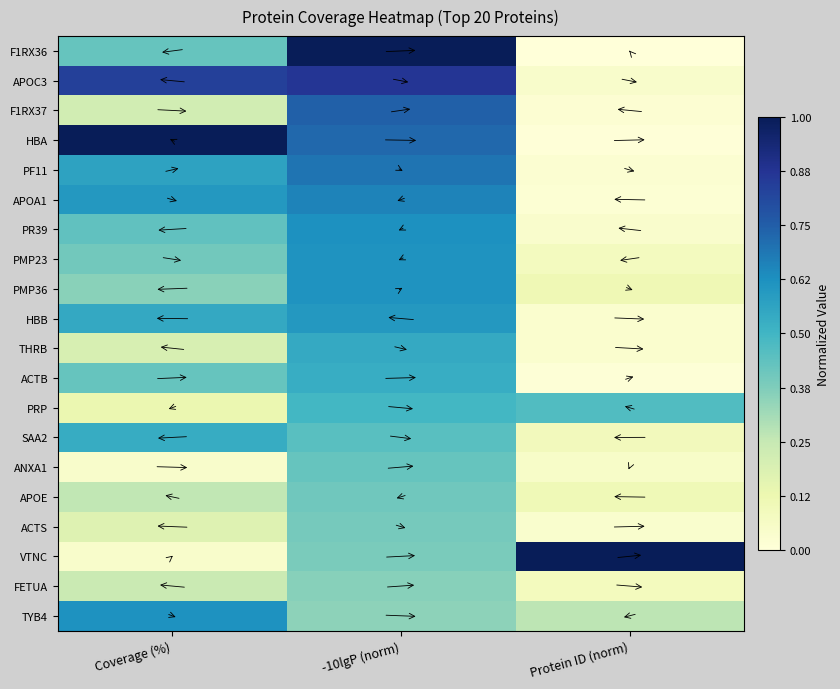

At which category does the chart reach its minimum across all series?

Protein ID (norm)